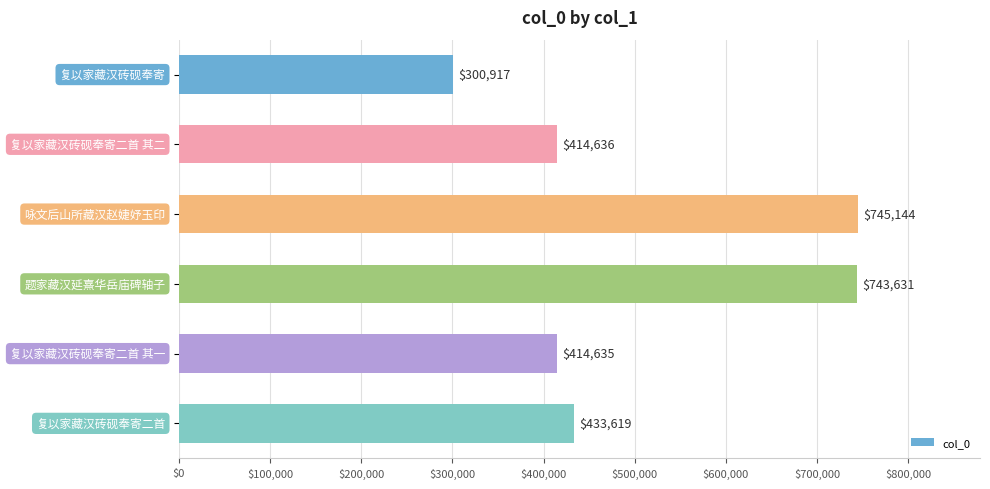

What is the greatest value displayed?

745144